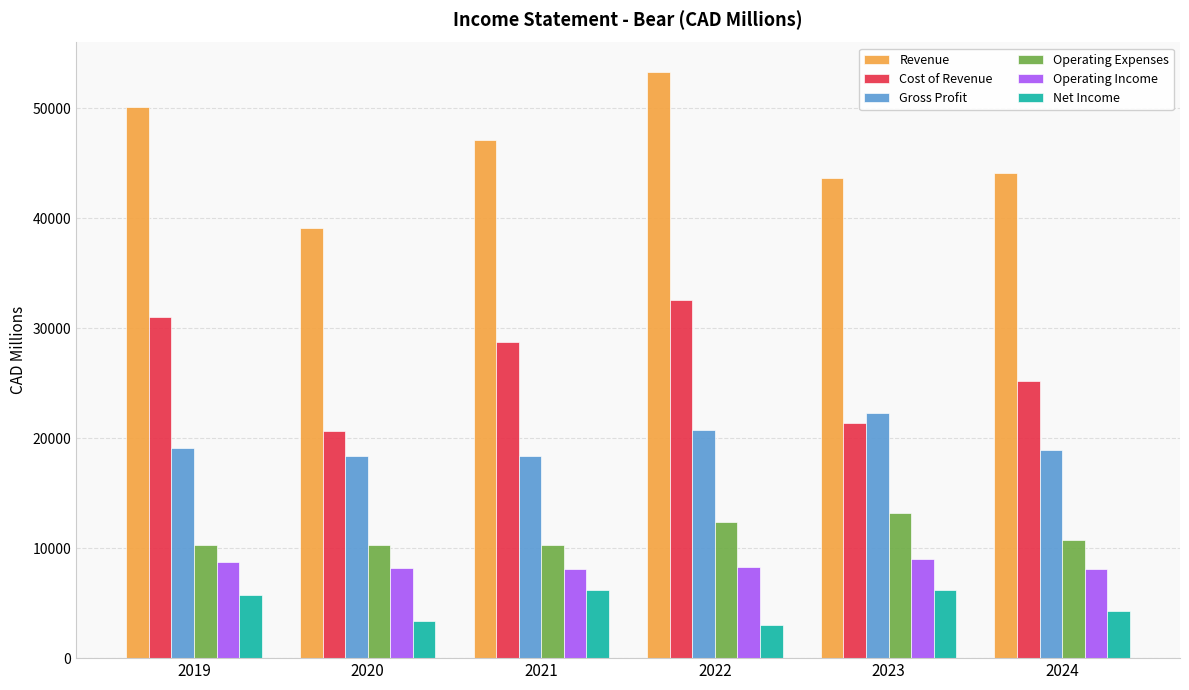

True or false: Operating Expenses has a value of 20581.6 at 2022.

False